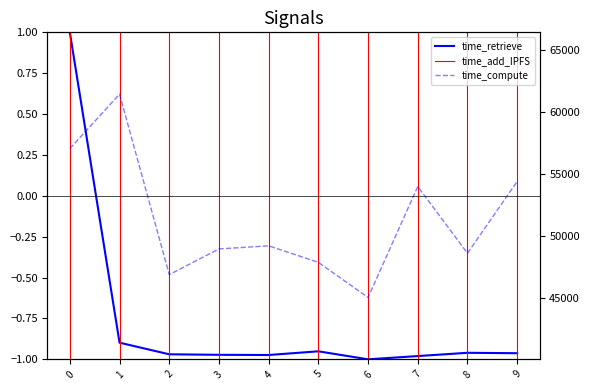

Which has a higher value, 3 or 1?

1